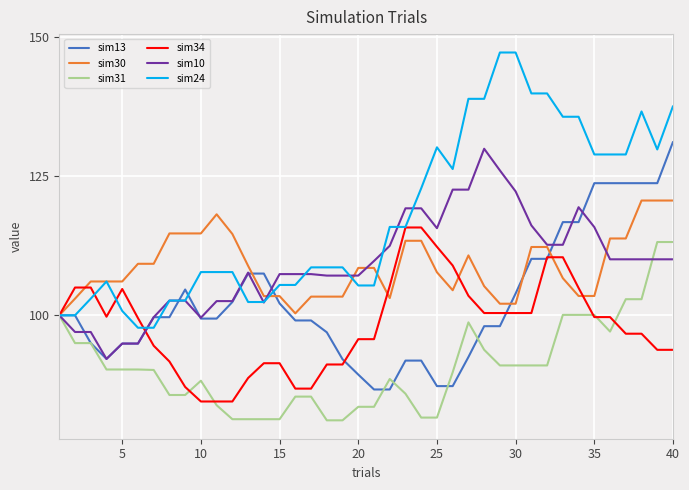

How many values in the sim10 series exceed 109?

20